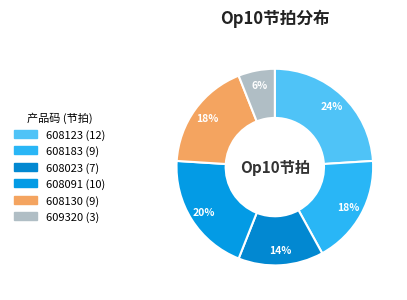

Count the number of slices in the pie.

6